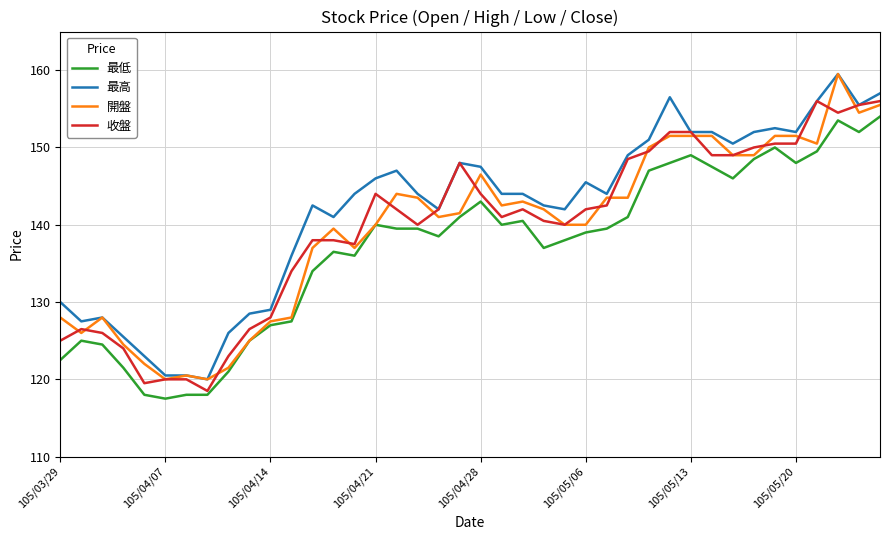

Which series has the largest total across all categories?

最高